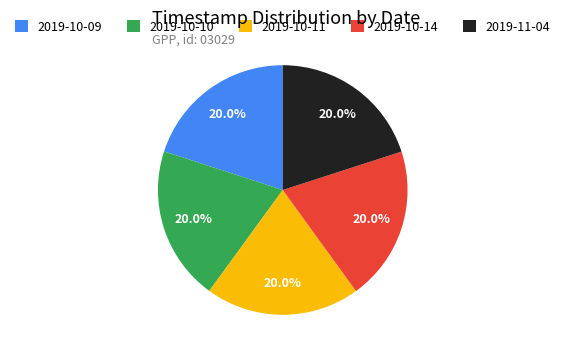

Combined, do 2019-10-09 and 2019-10-10 account for over 50%?

No